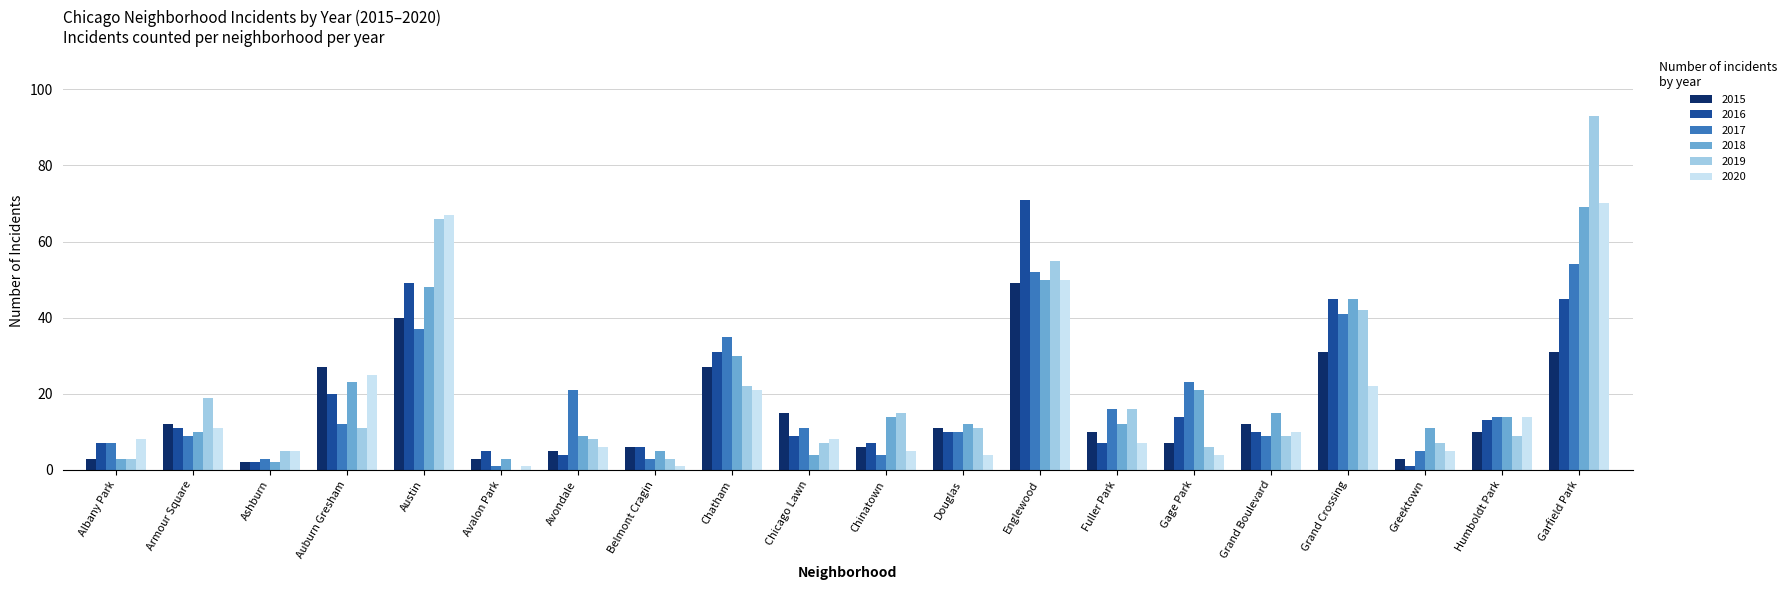

What is the maximum value shown in the chart?

93